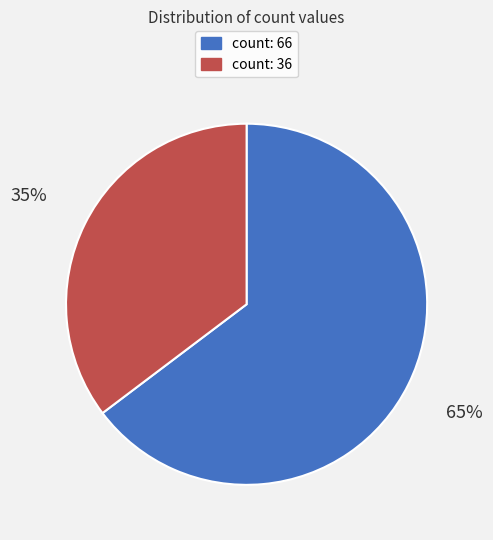

What is the majority slice?

count: 66